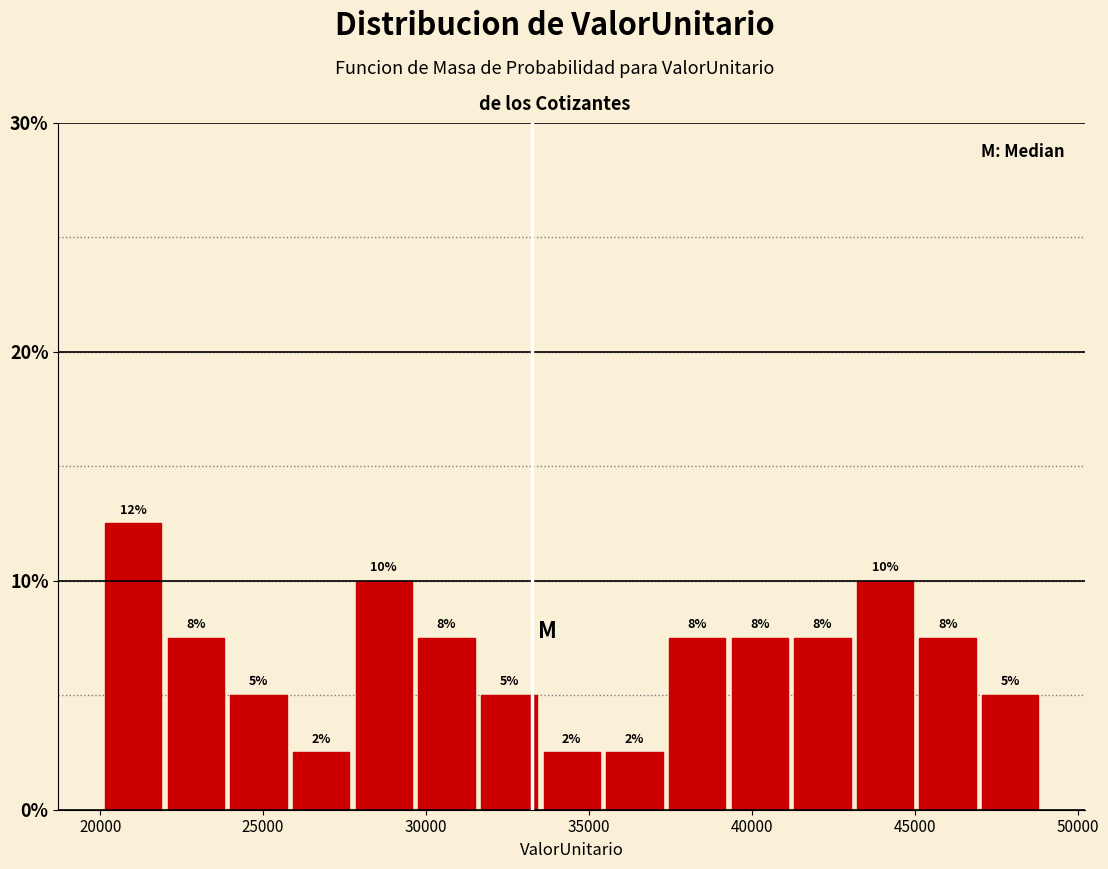

Read against the x-axis, roughly where is the centre of the tallest bar?

21000